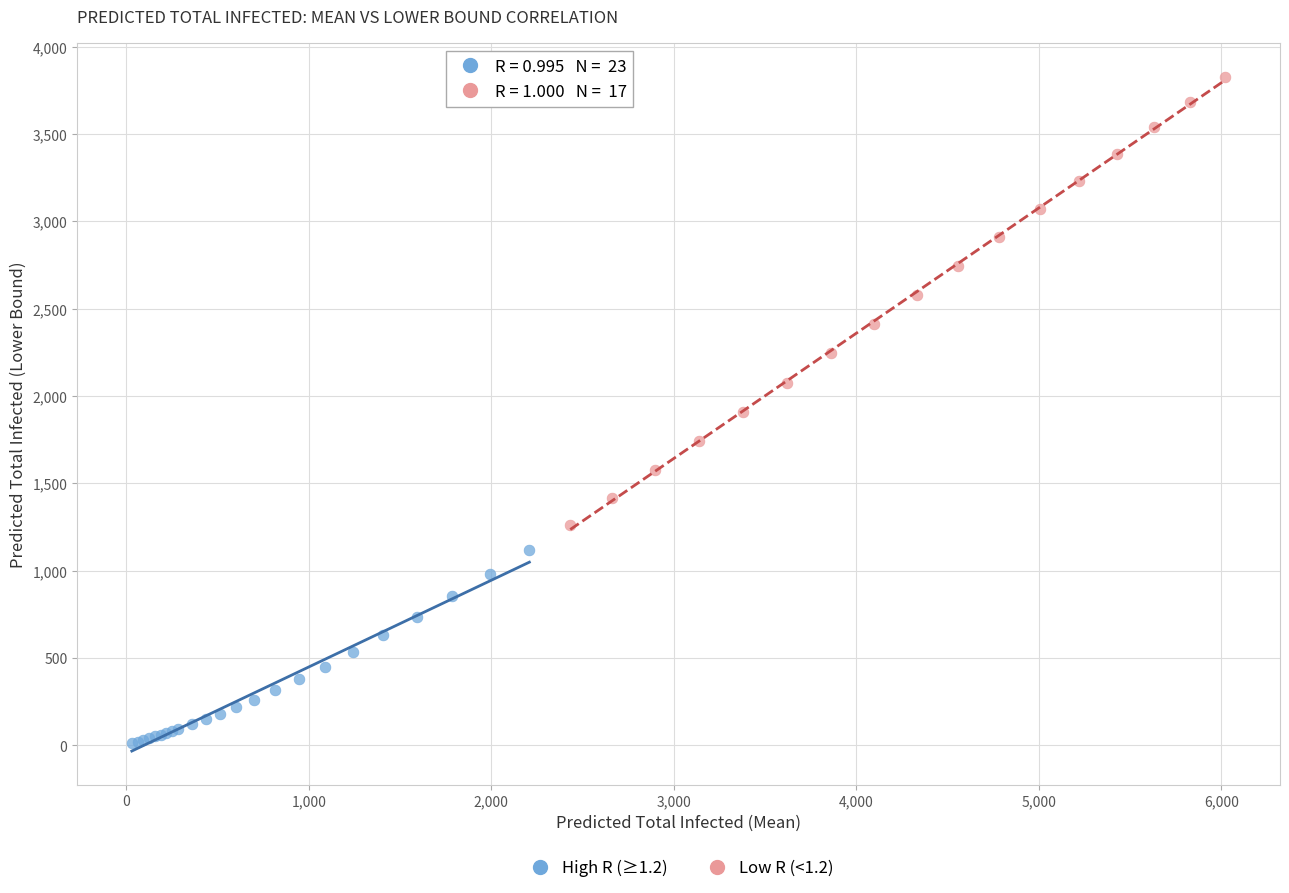

Which series contains the highest Y value?

Low R (<1.2)